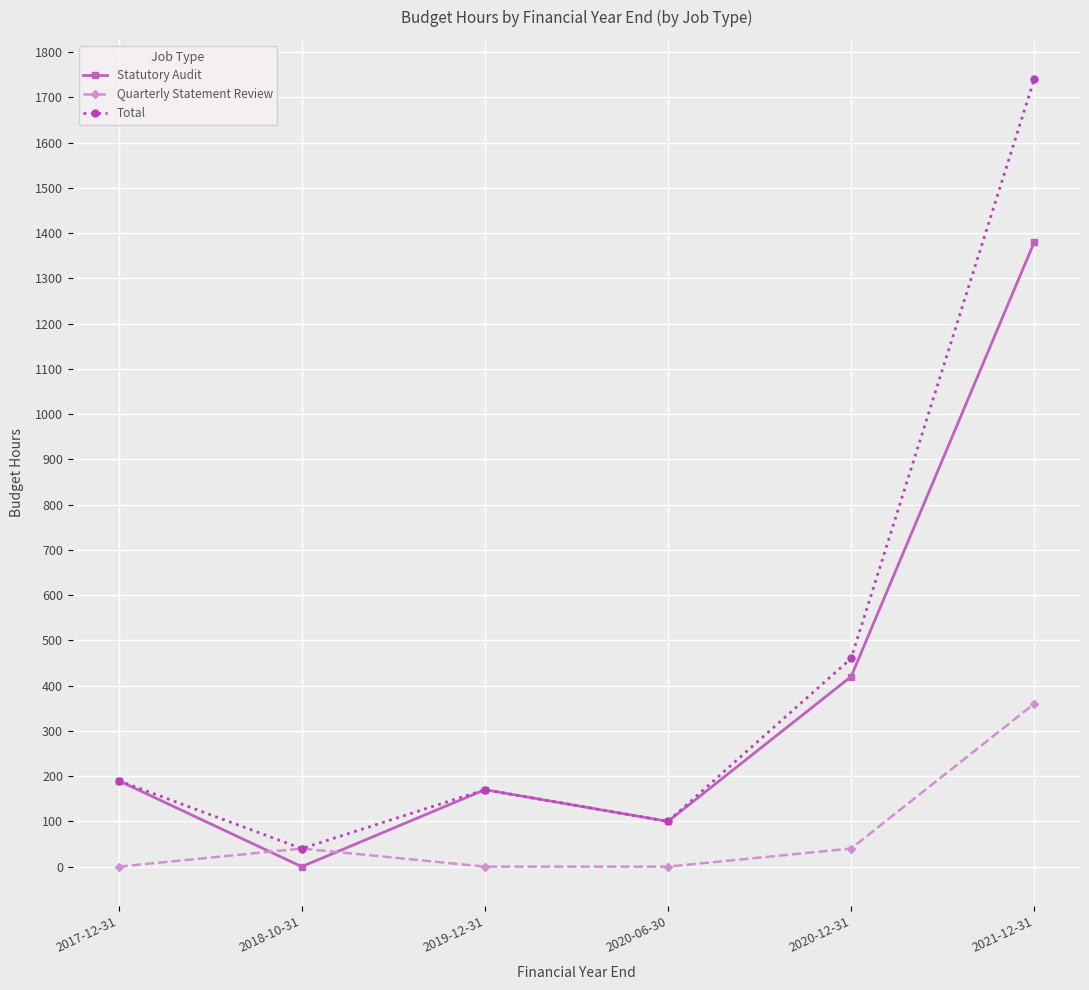

True or false: Statutory Audit has a value of 420 at 2020-12-31.

True